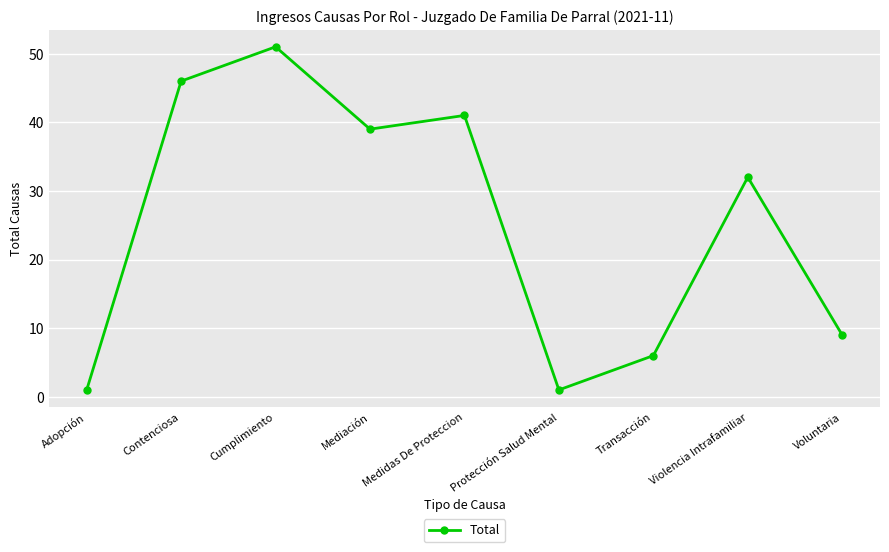

How many lines are shown in the chart?

1